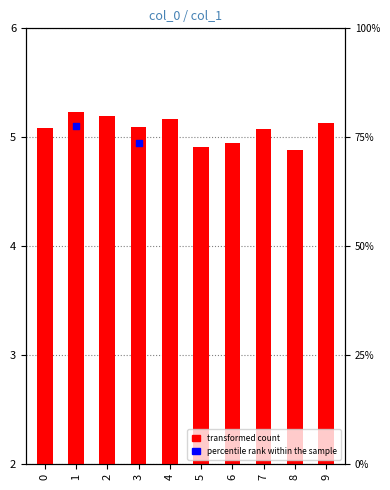

What is the ratio of the value at 7 to the value at 0?

1.0